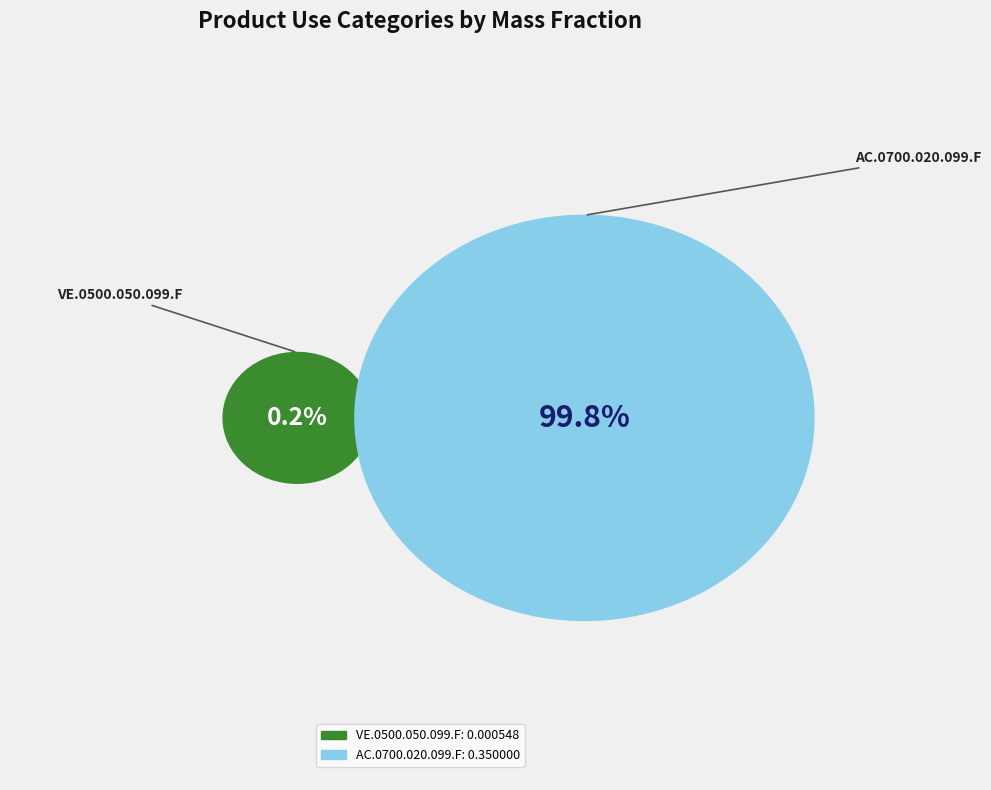

To the nearest percent, what is the difference between the AC.0700.020.099.F and VE.0500.050.099.F slice percentages?

100%